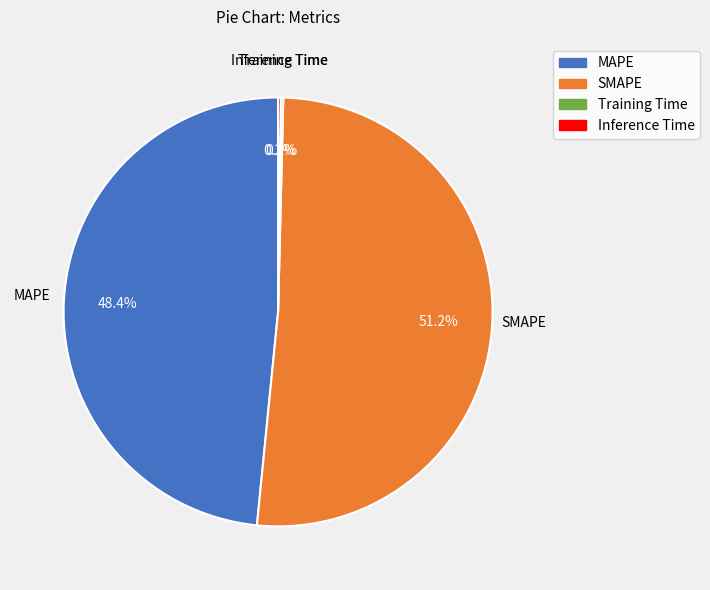

Which category has the biggest portion of the pie?

SMAPE